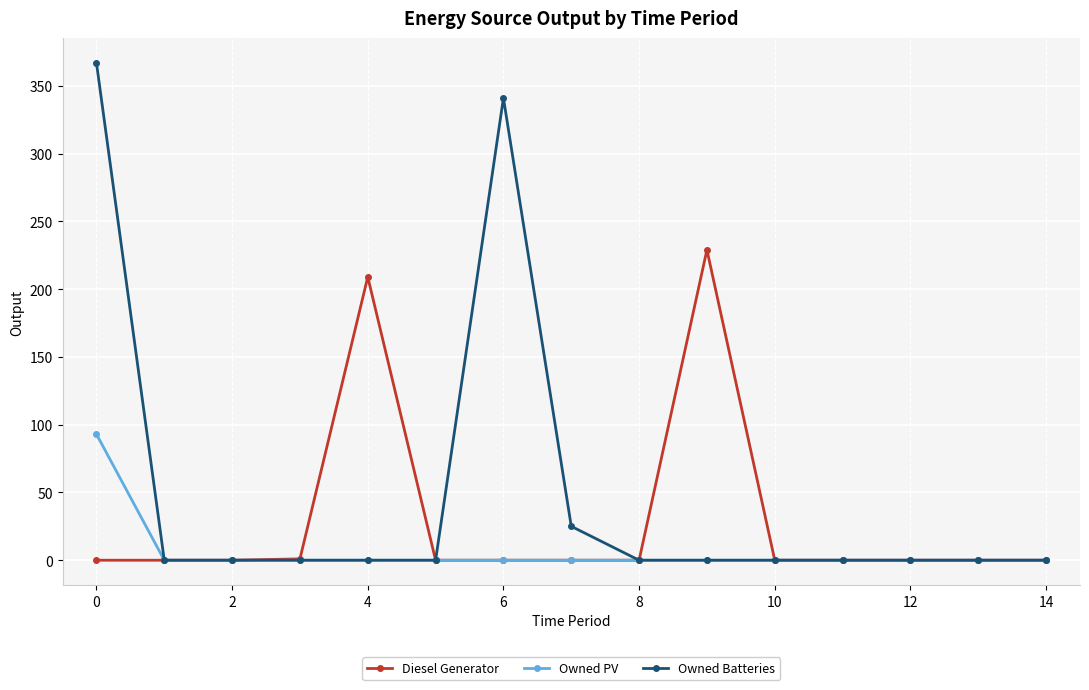

Which series has the largest range (max minus min)?

Owned Batteries